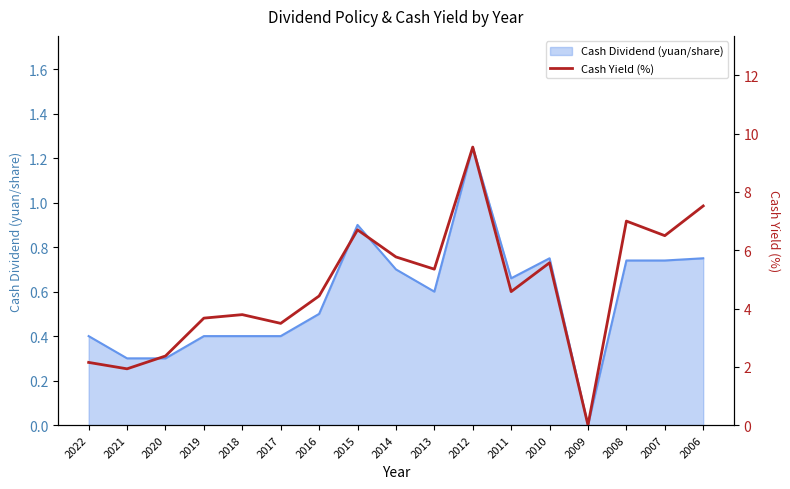

The Cash Dividend (yuan/share) series shows 0.4 at 2018. True or false?

True